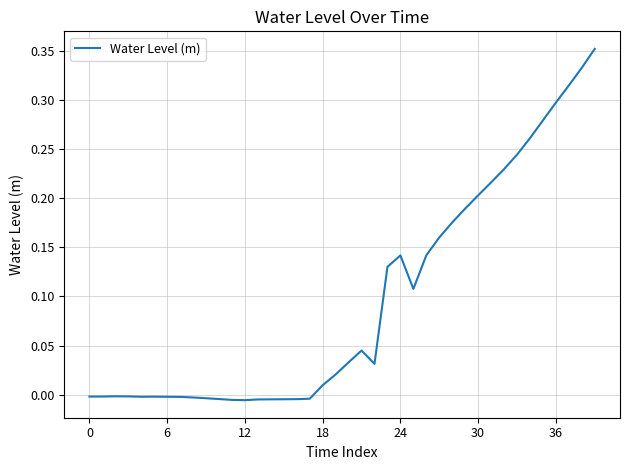

How many categories are shown in the chart?

40